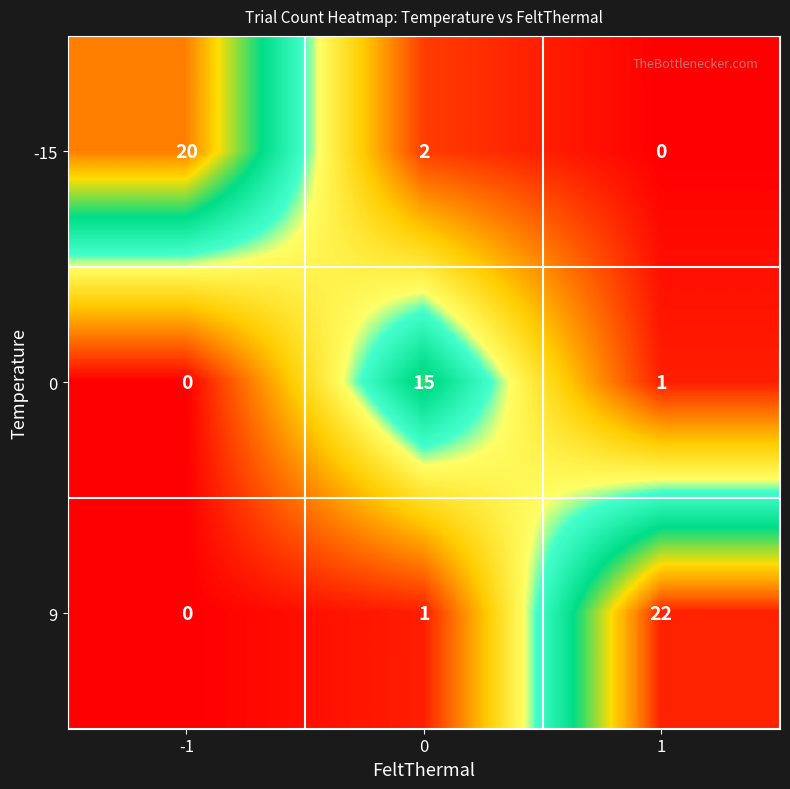

How many series are shown in this chart?

3